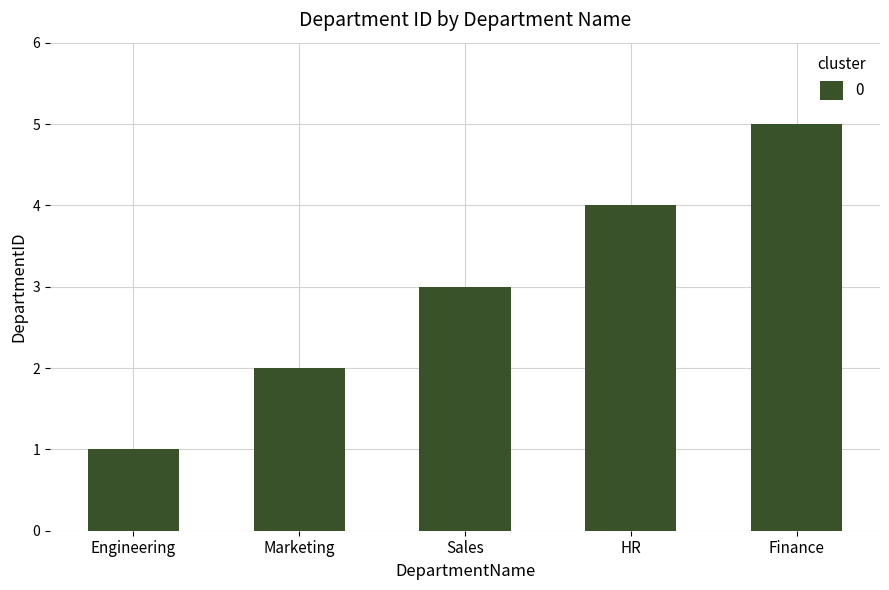

Count the values in the range 2 to 4.

3